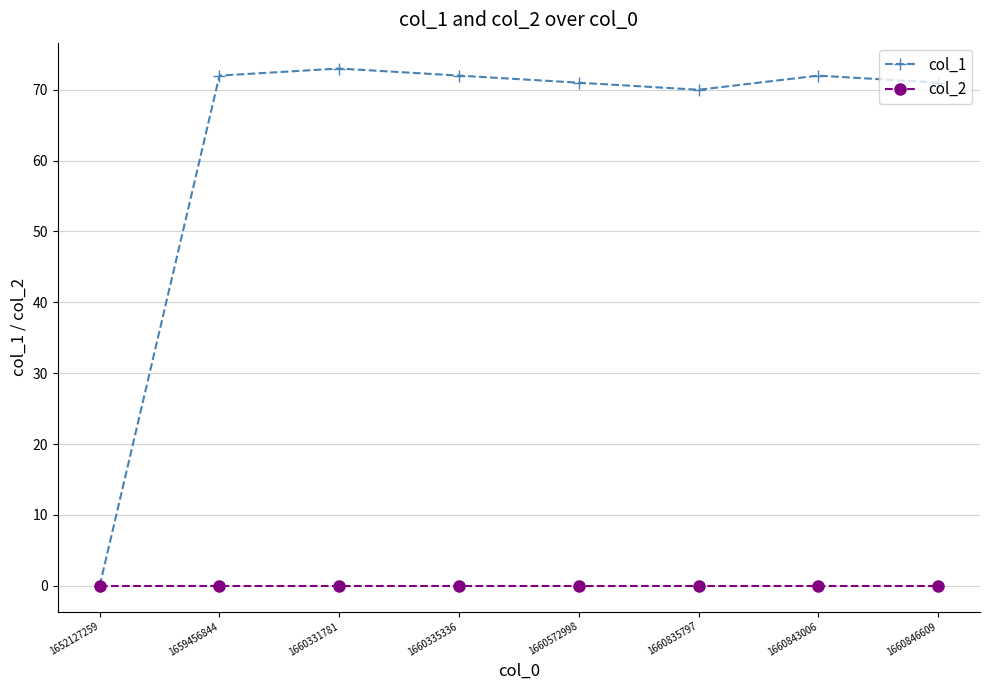

What is the maximum value shown in the chart?

73